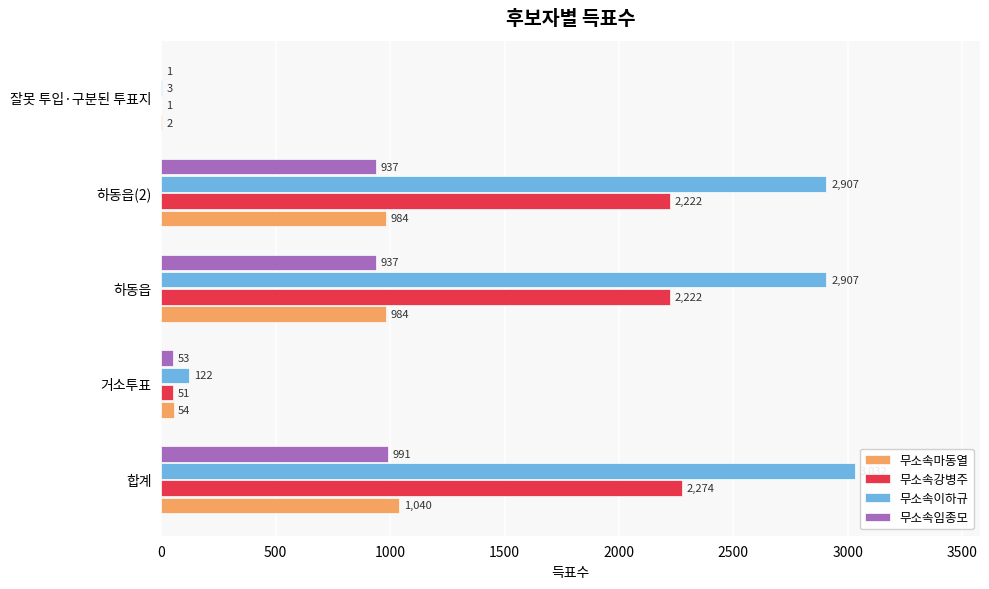

Which series changed the most between 거소투표 and 잘못 투입·구분된 투표지?

무소속이하규